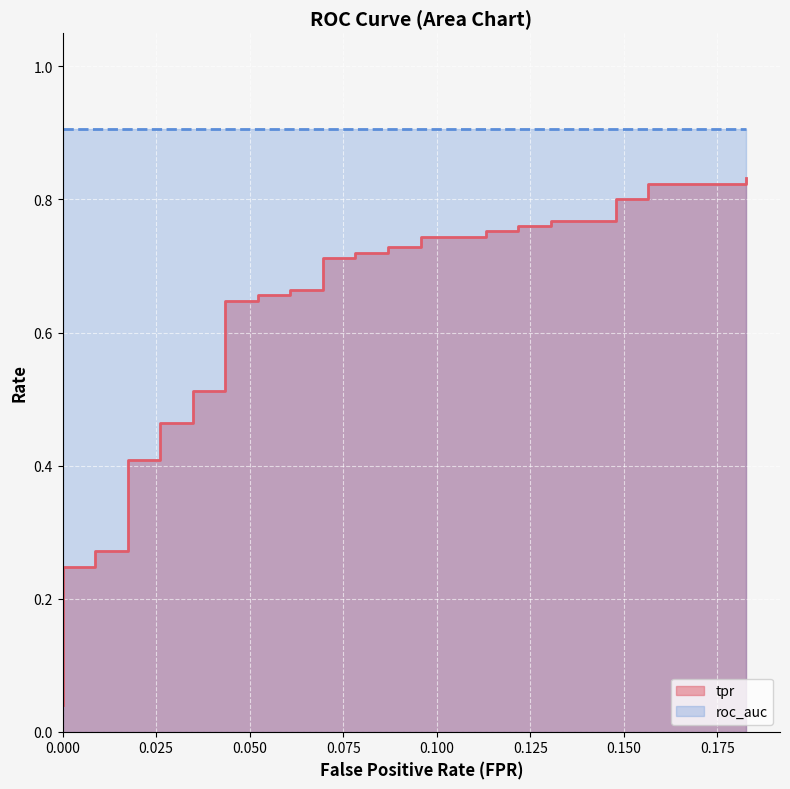

True or false: tpr and fpr intersect in this chart.

False